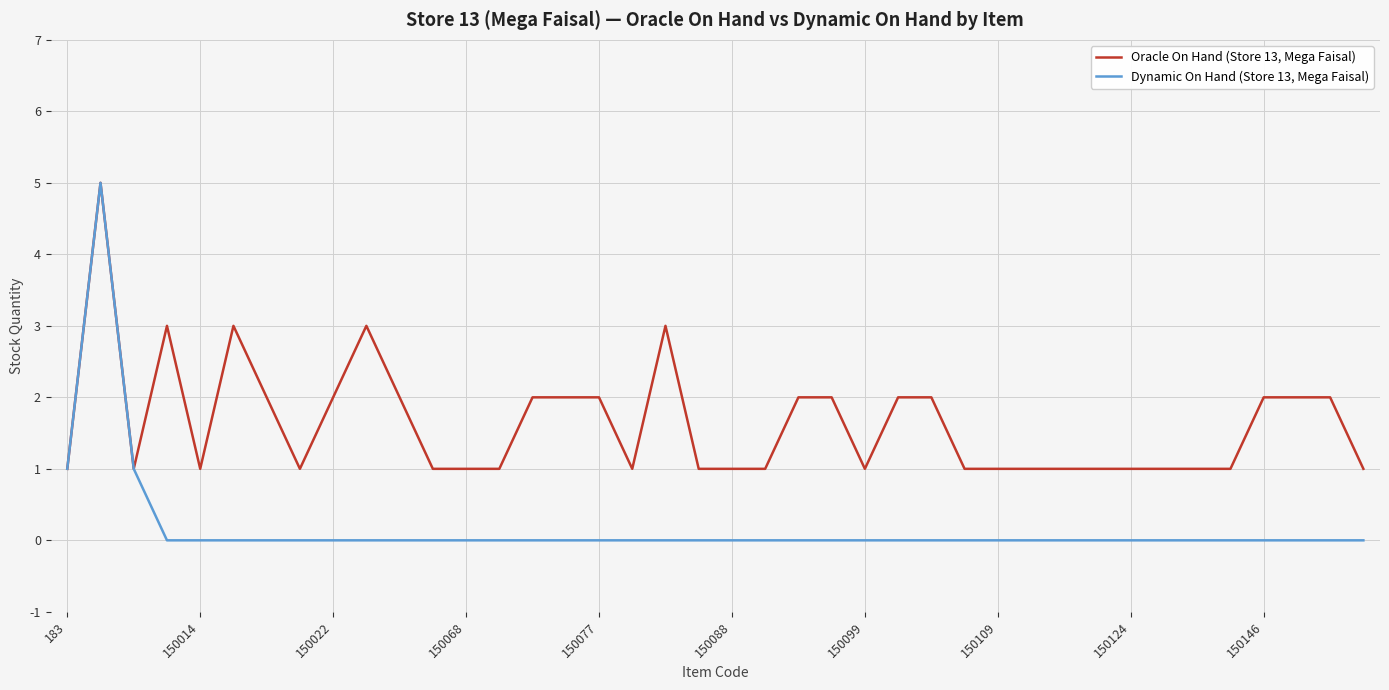

What is the maximum value for Dynamic On Hand (Store 13, Mega Faisal)?

5